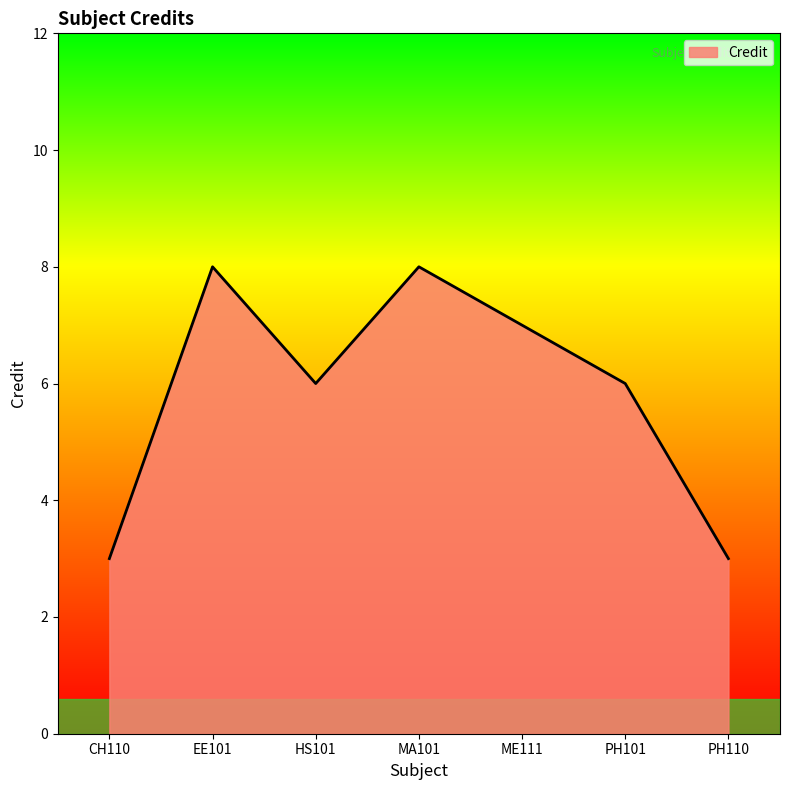

What value does the data have at EE101?

8